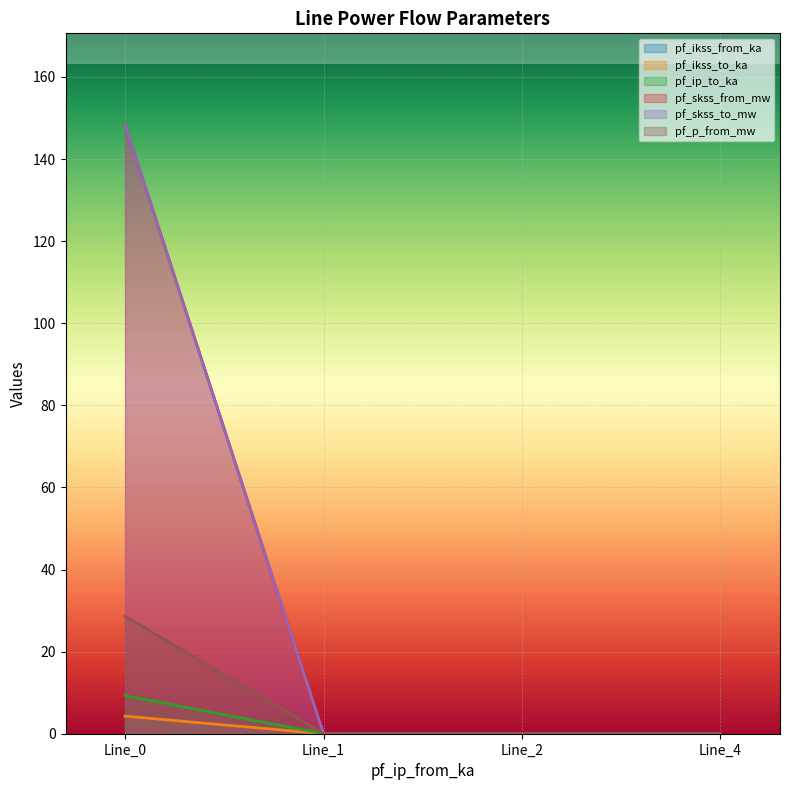

Reading right to left, extract all data points from this chart.

pf_ikss_from_ka: Line_4=0.0	Line_2=0.0	Line_1=0.0	Line_0=4.3
pf_ikss_to_ka: Line_4=0.0	Line_2=0.0	Line_1=0.0	Line_0=4.3
pf_ip_to_ka: Line_4=0.0	Line_2=0.0	Line_1=0.0	Line_0=9.3
pf_skss_from_mw: Line_4=0.0	Line_2=0.0	Line_1=0.0	Line_0=28.6
pf_skss_to_mw: Line_4=0.0	Line_2=0.0	Line_1=0.0	Line_0=148.4
pf_p_from_mw: Line_4=0.0	Line_2=0.0	Line_1=0.0	Line_0=148.4